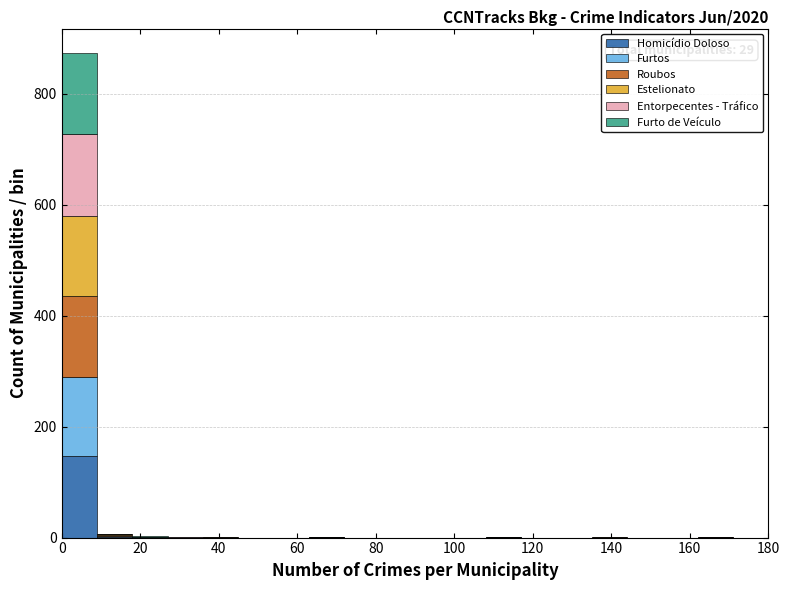

Which range on the x-axis has the tallest stacked bar (by total height)?

0 to 9